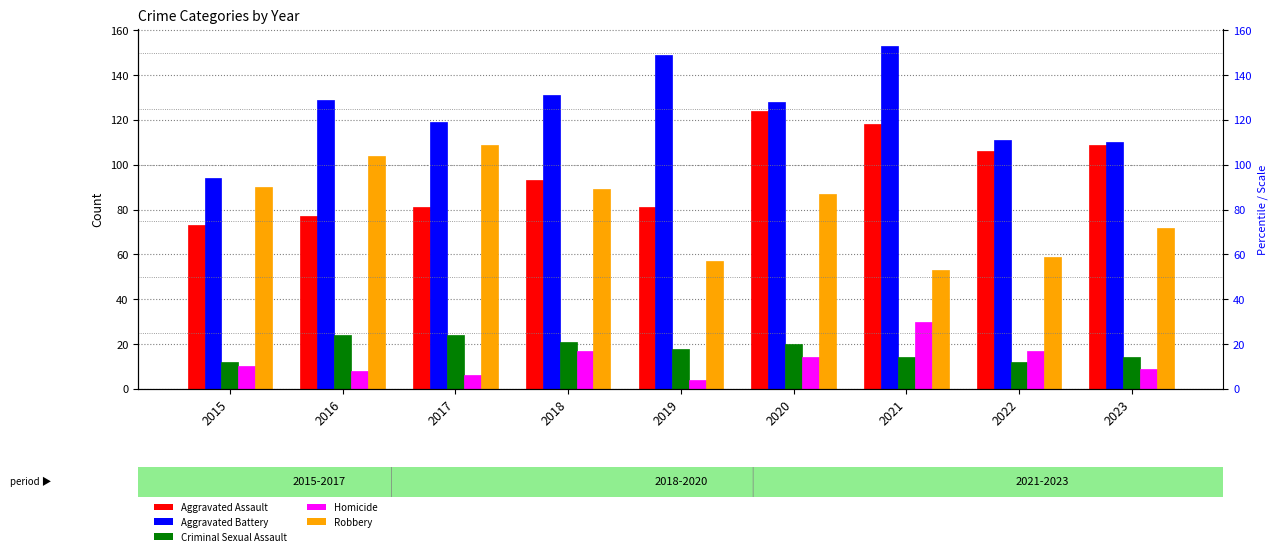

At which label is Aggravated Battery closest to 123?

2017